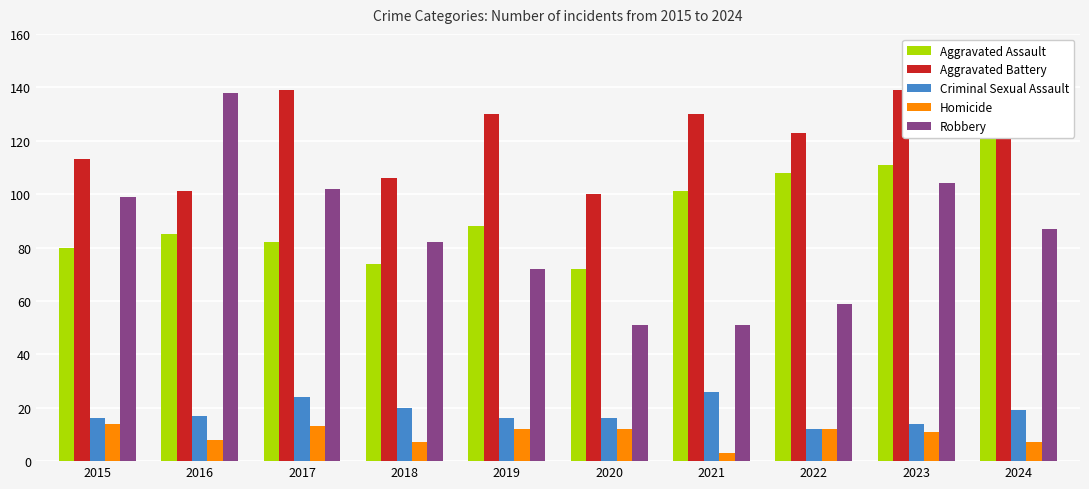

How many values in the Robbery series exceed 87?

4